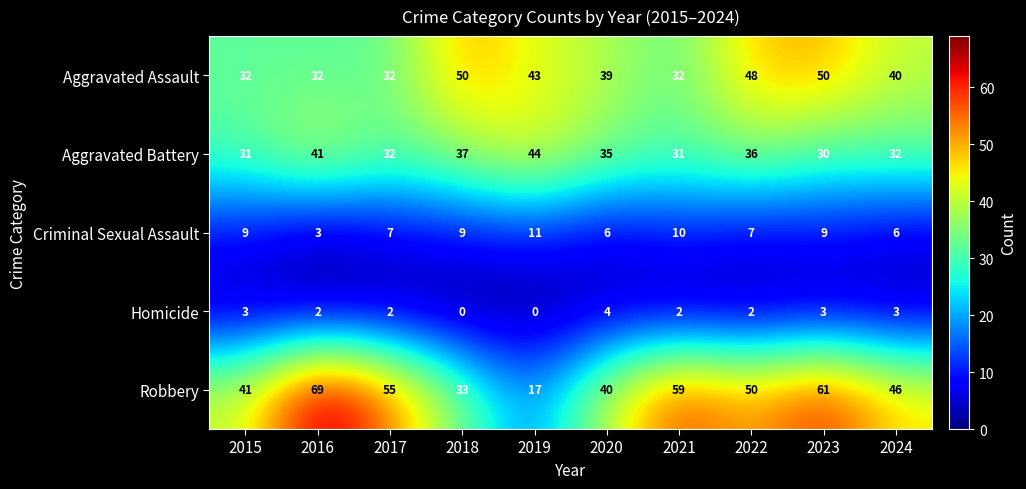

How many Homicide values are between 2 and 3?

7